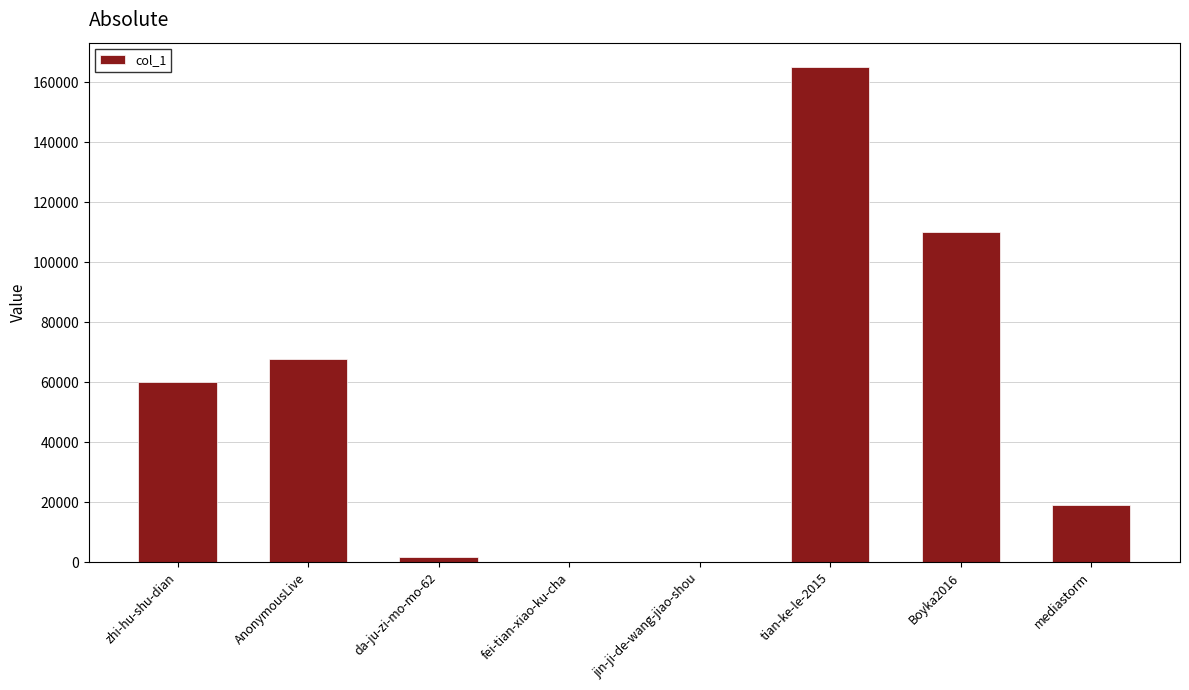

True or false: the data shows 19035 at mediastorm.

True